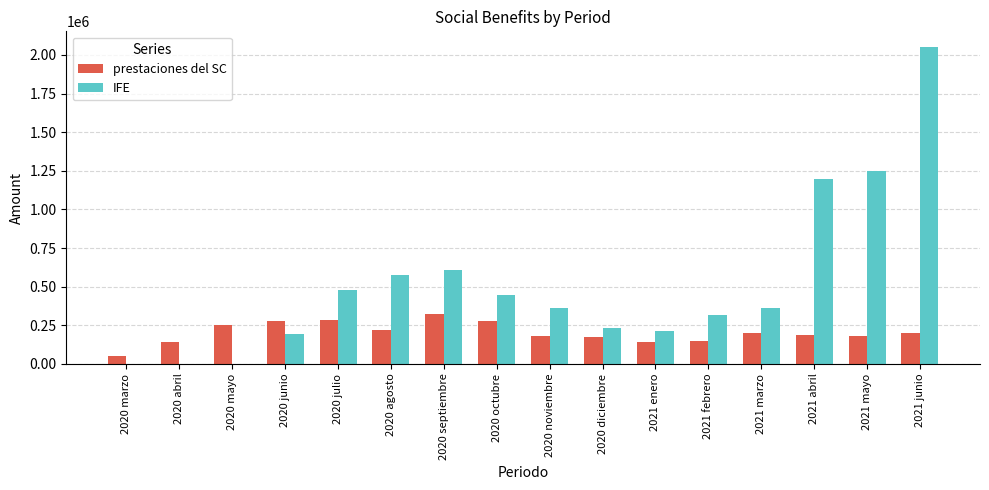

The value of IFE at 2020 junio is 117474.4. True or false?

False